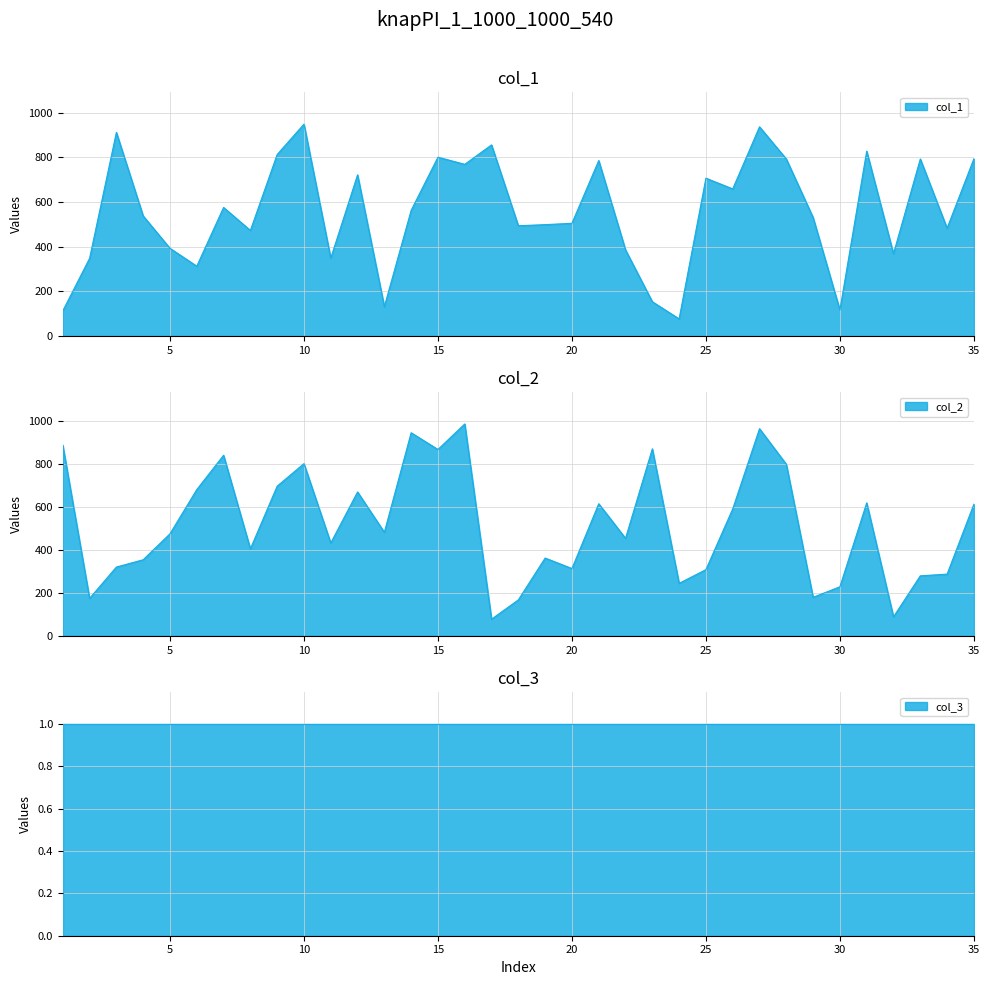

What is the difference between the col_1 values at 13 and 16?

637